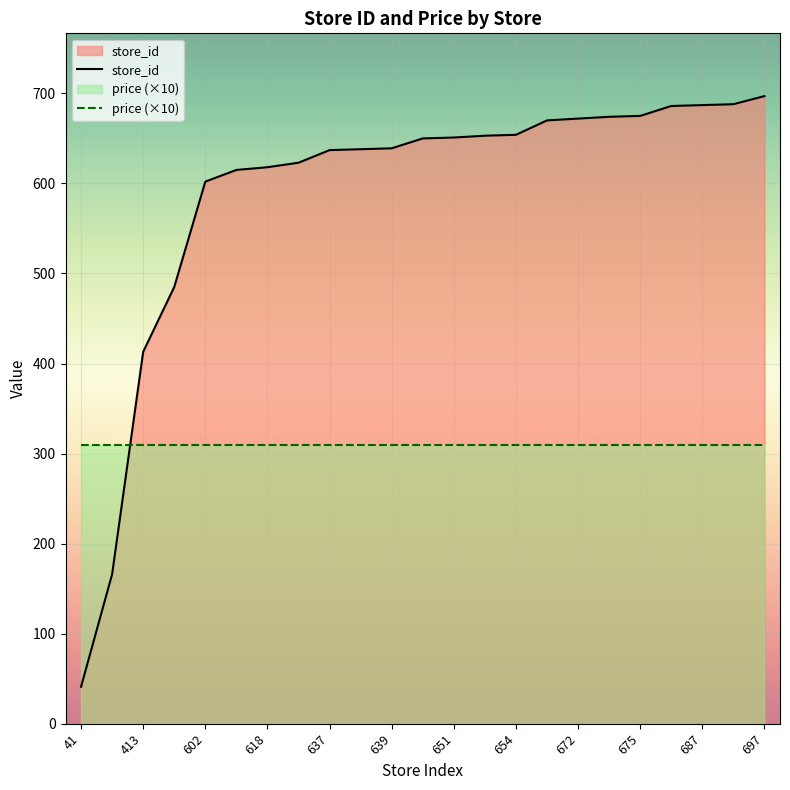

What is the difference between the store_id values at 697 and 602?

95